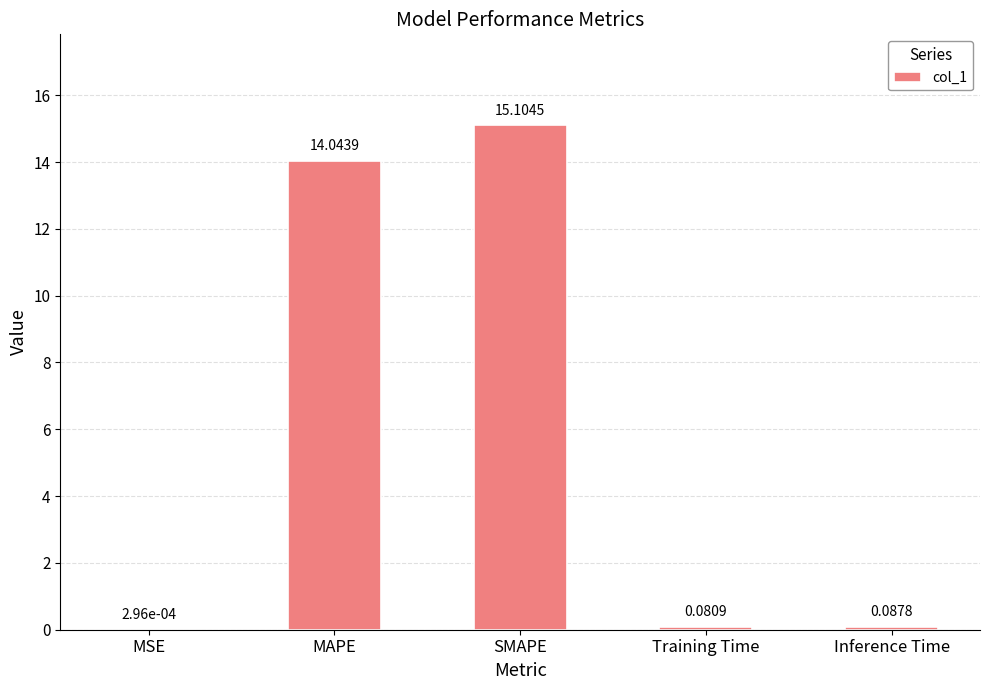

What is the change in value from MSE to SMAPE?

+15.1